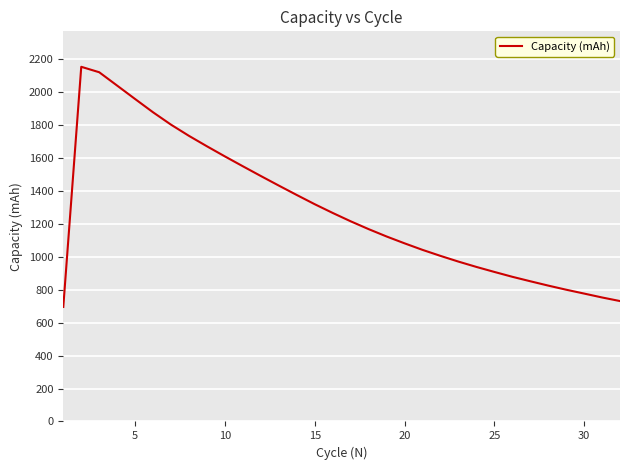

What is the smallest value displayed?

695.5